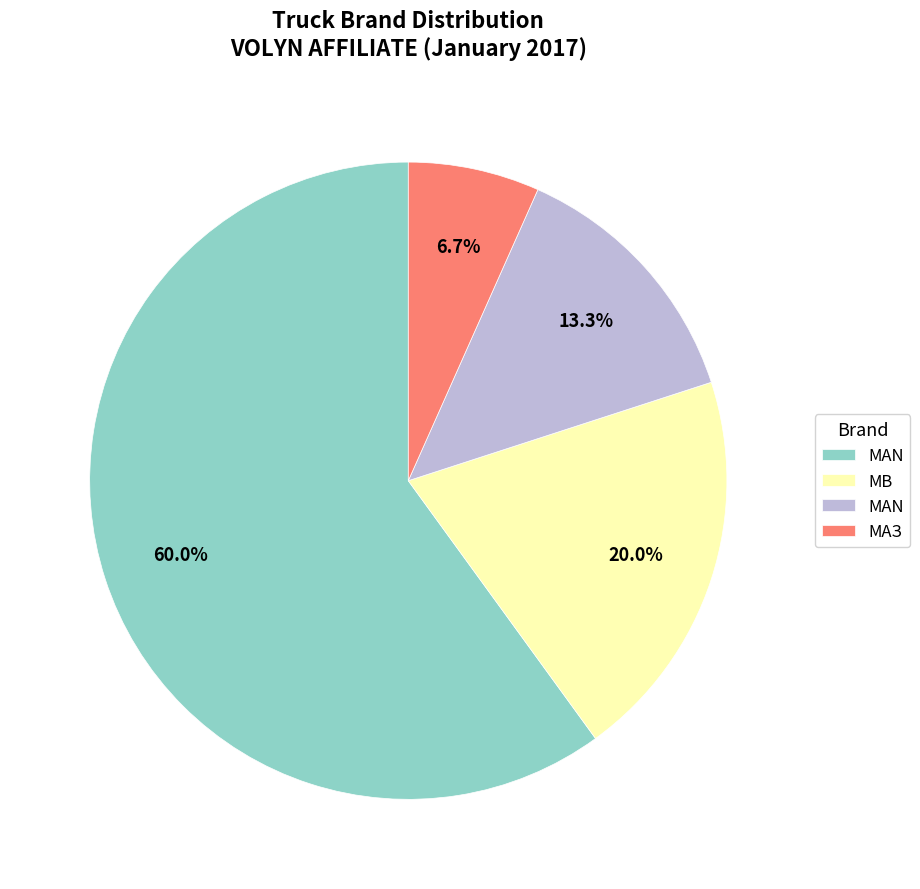

Between MAN and МАN, which is larger?

MAN